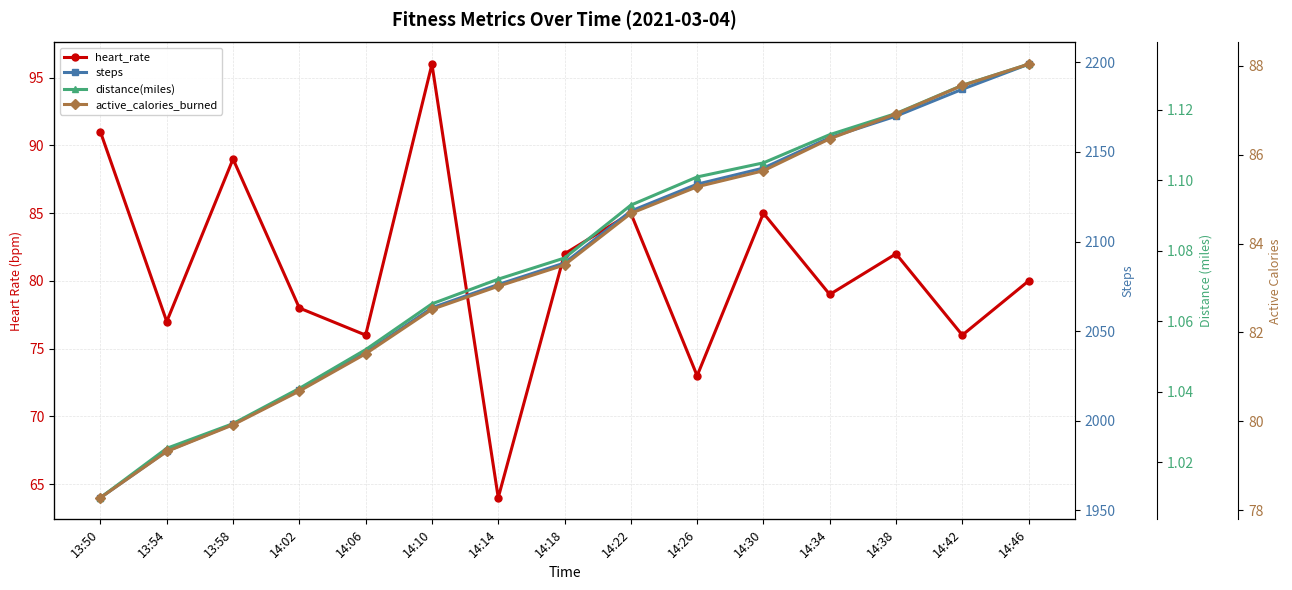

What is the spread (max minus min) of values at 14:10?

2061.9